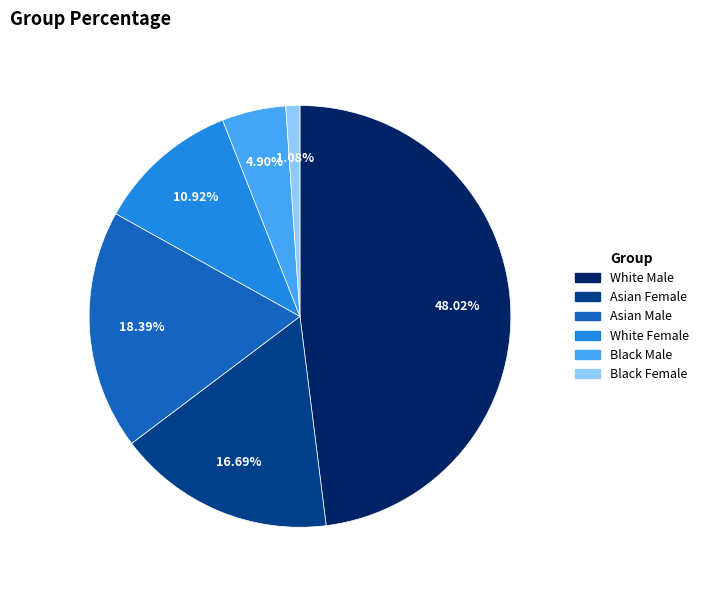

Does any single category account for the majority?

No